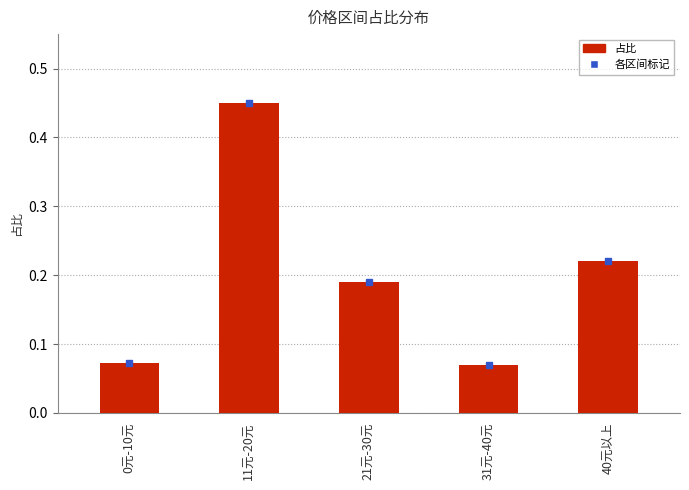

Count the values in the range 0 to 1.

5